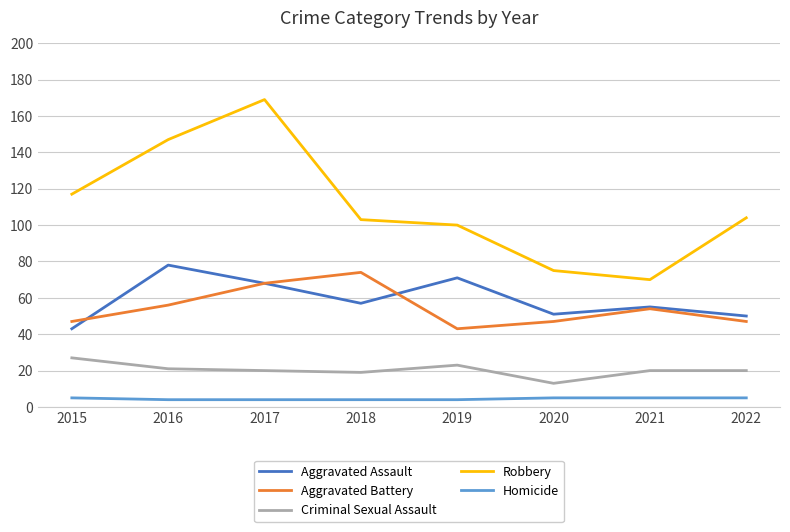

List the series in order of their peak value, lowest first.

Homicide, Criminal Sexual Assault, Aggravated Battery, Aggravated Assault, Robbery